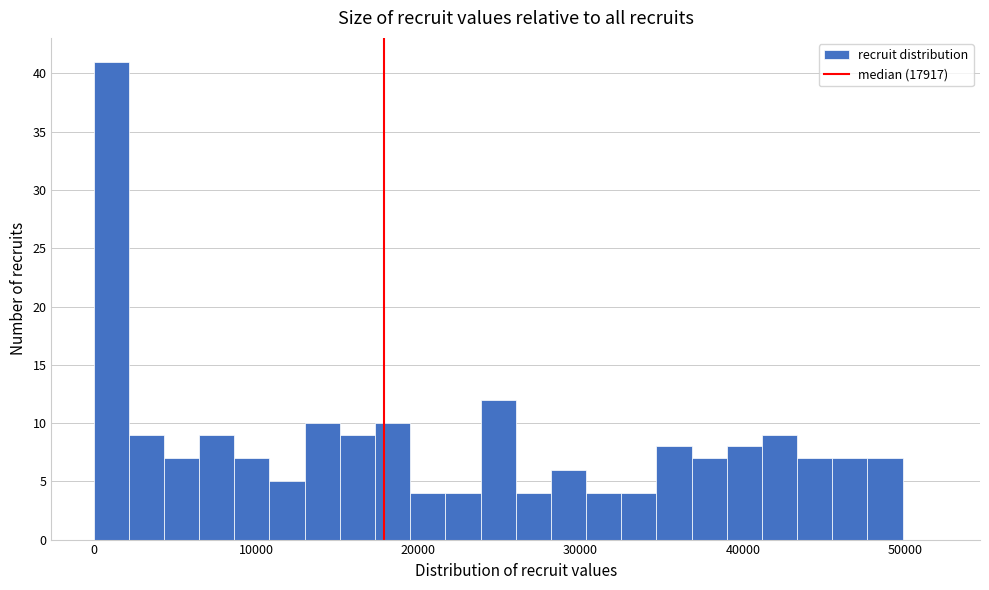

Read against the x-axis, roughly where is the centre of the tallest bar?

1000